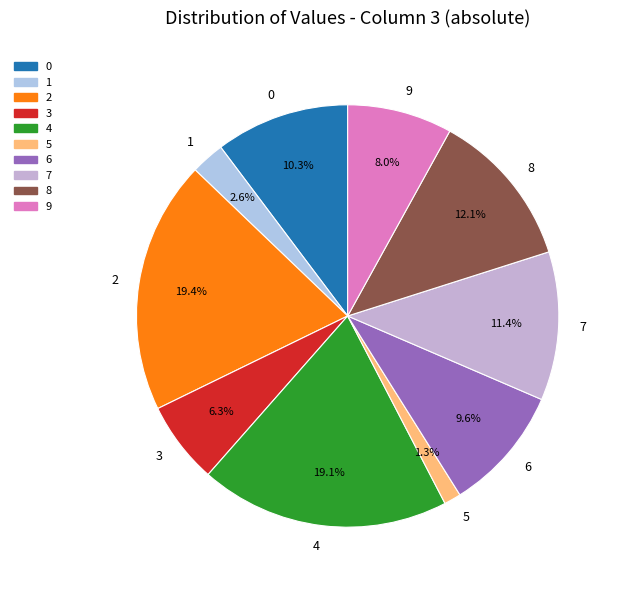

Does any single category account for the majority?

No